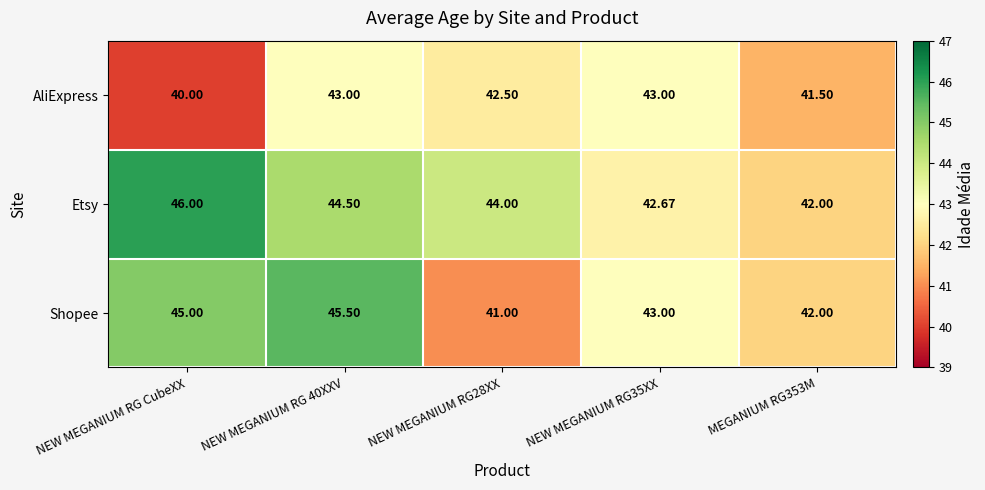

Rank the series by their maximum value, from highest to lowest.

Etsy, Shopee, AliExpress